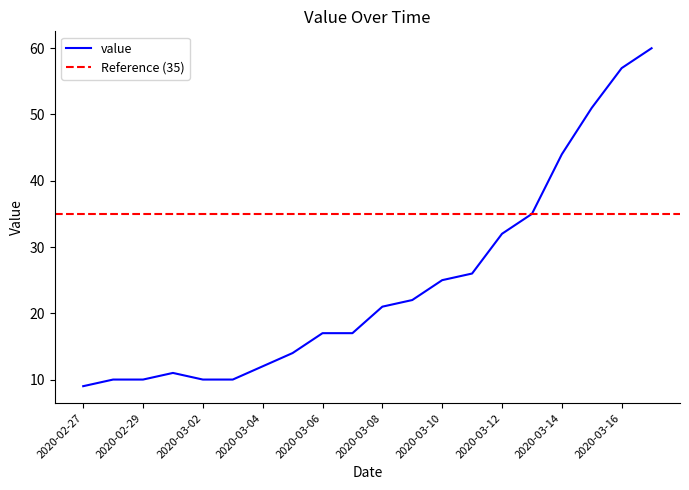

How many points are higher than both their immediate neighbors (excluding endpoints)?

1